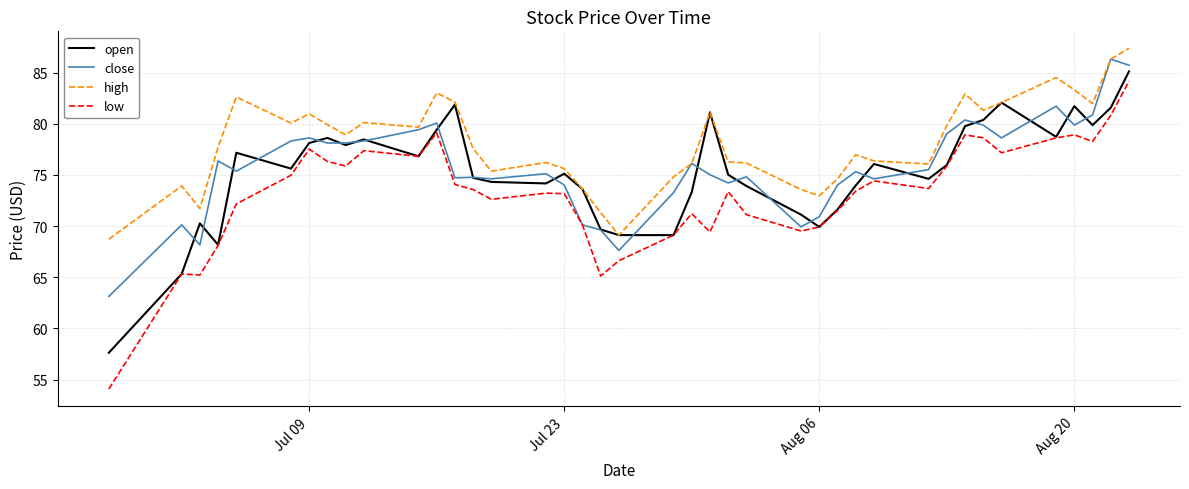

What is the greatest value displayed?

87.4